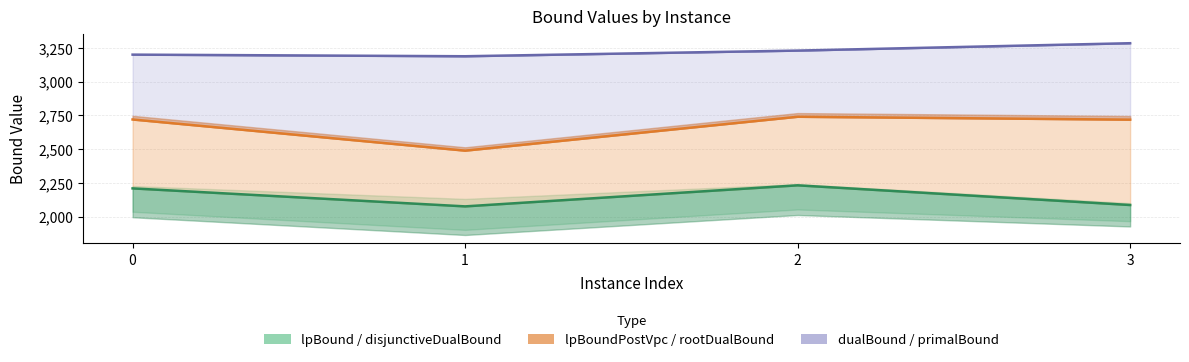

At which label is rootDualBound closest to 2614?

3